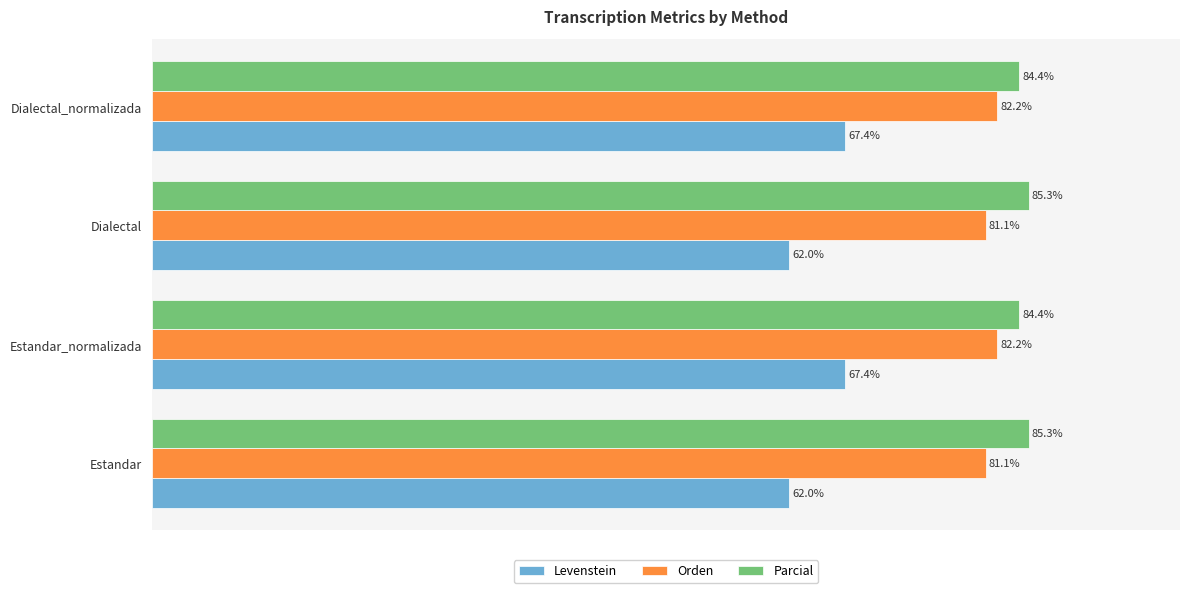

Which series has the widest spread of values?

Levenstein